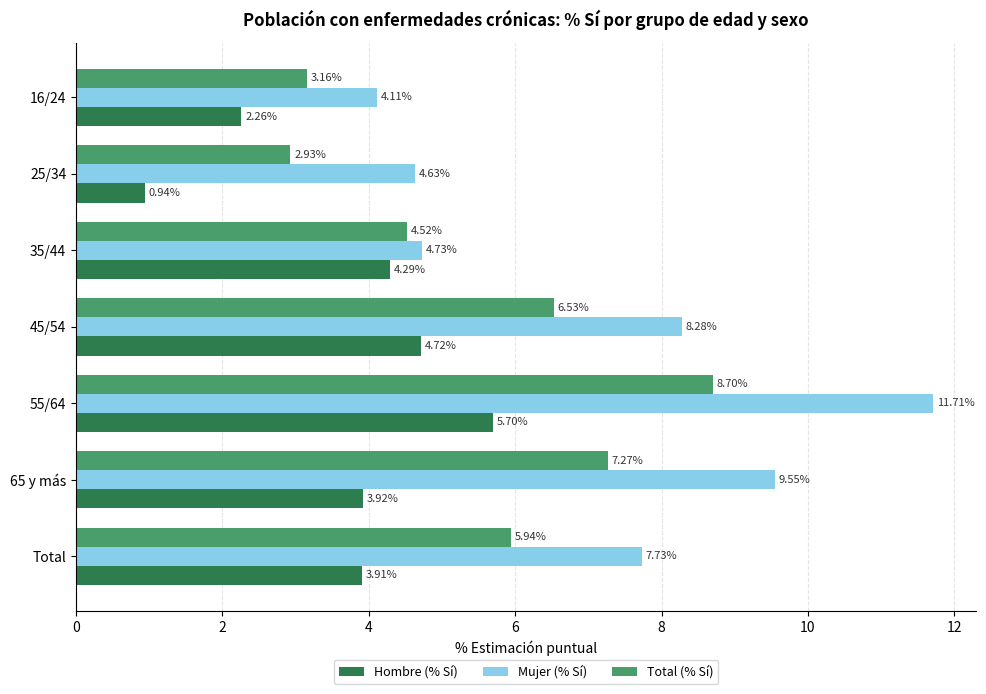

Rank the categories by Total (% Sí) value from highest to lowest.

55/64, 65 y más, 45/54, Total, 35/44, 16/24, 25/34